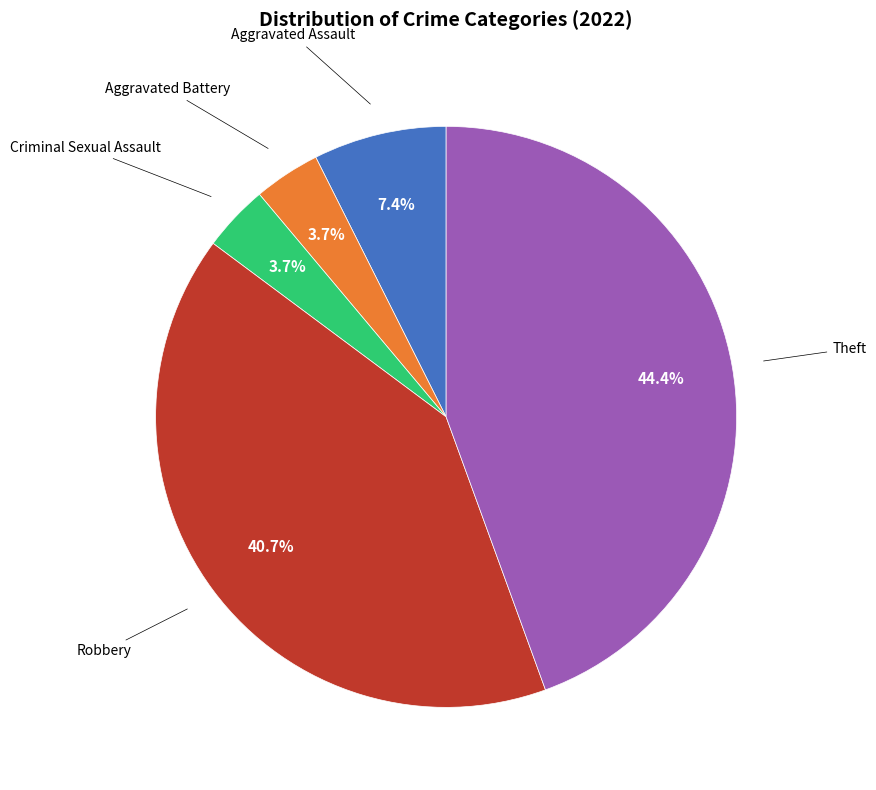

Count the number of slices in the pie.

5